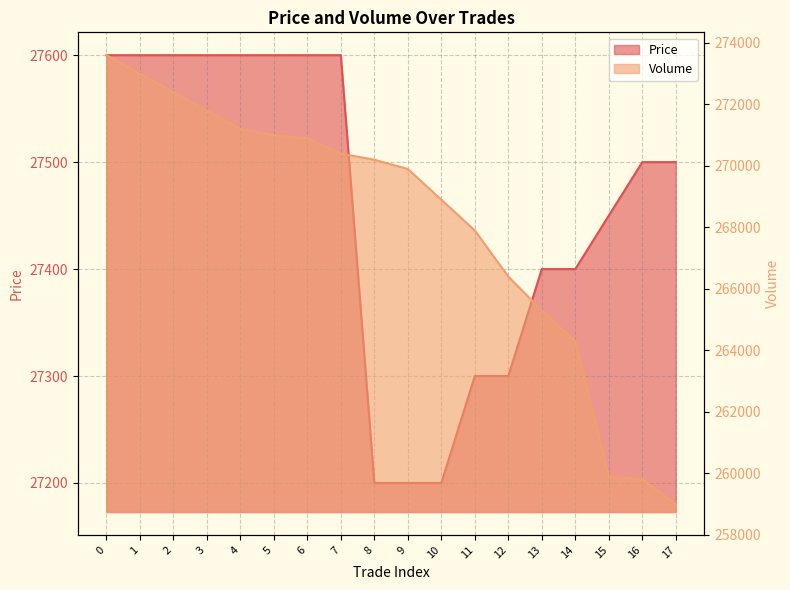

True or false: Price has more than 2 interior local peaks.

False